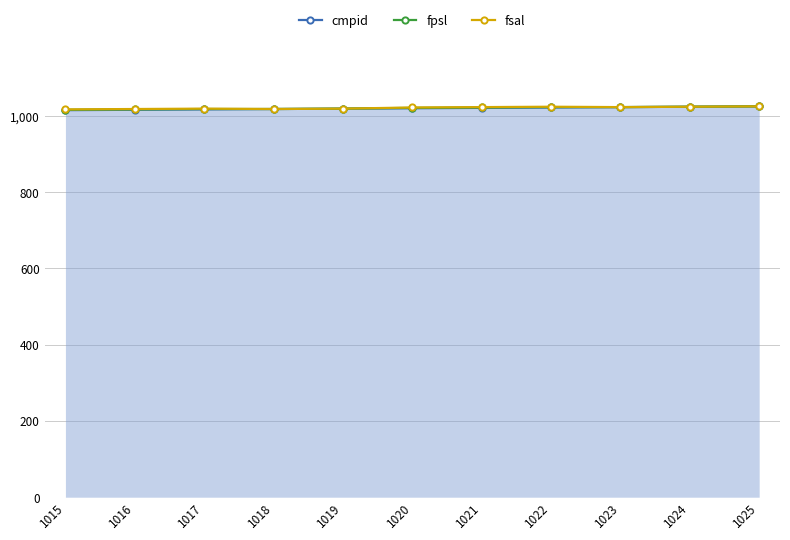

At which category is the sum across all series the highest?

1025